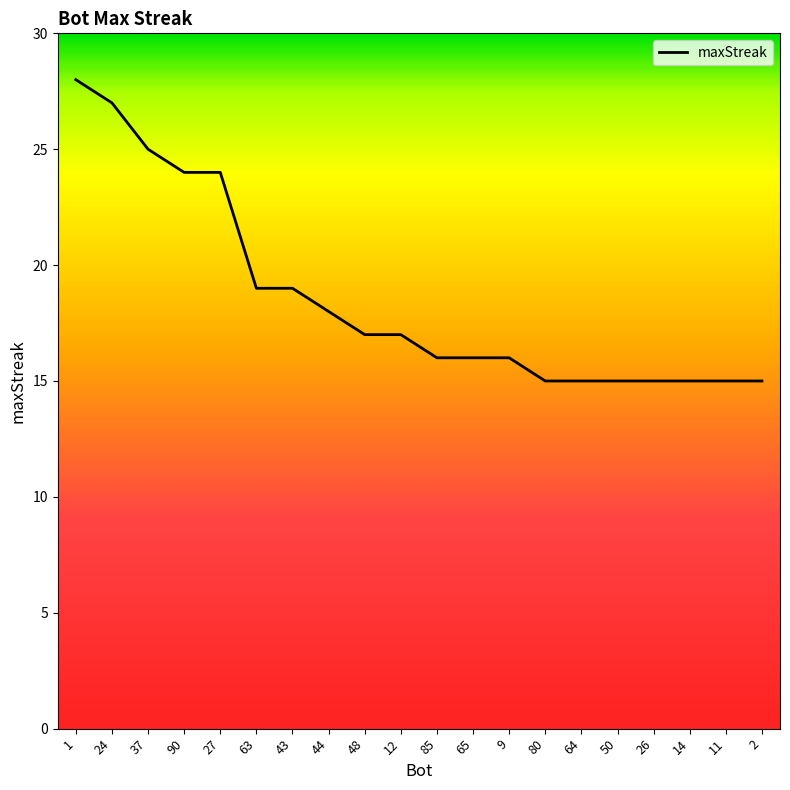

Does the chart display data point markers on the line(s)?

No